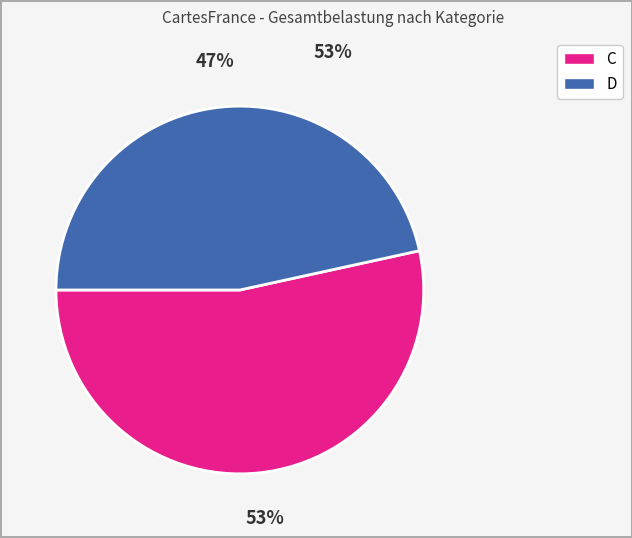

Combined, do D and C account for over 50%?

Yes